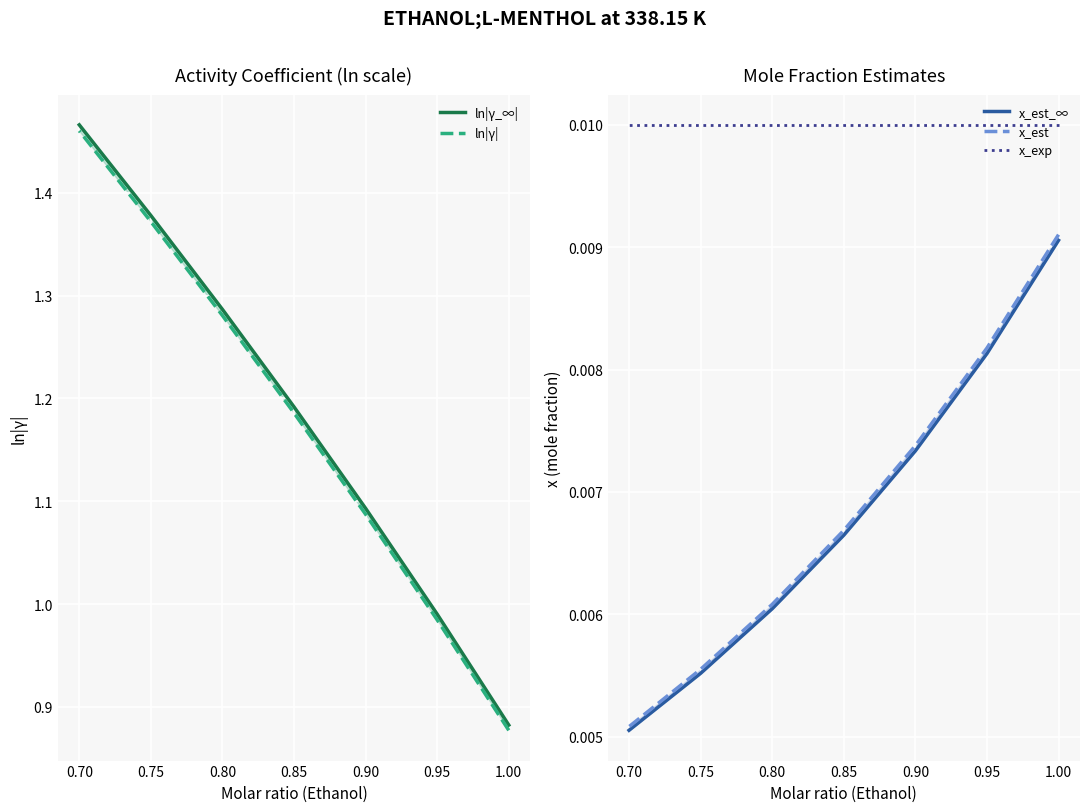

Is it true that x_est_∞ equals 0.0 at 0.85?

False